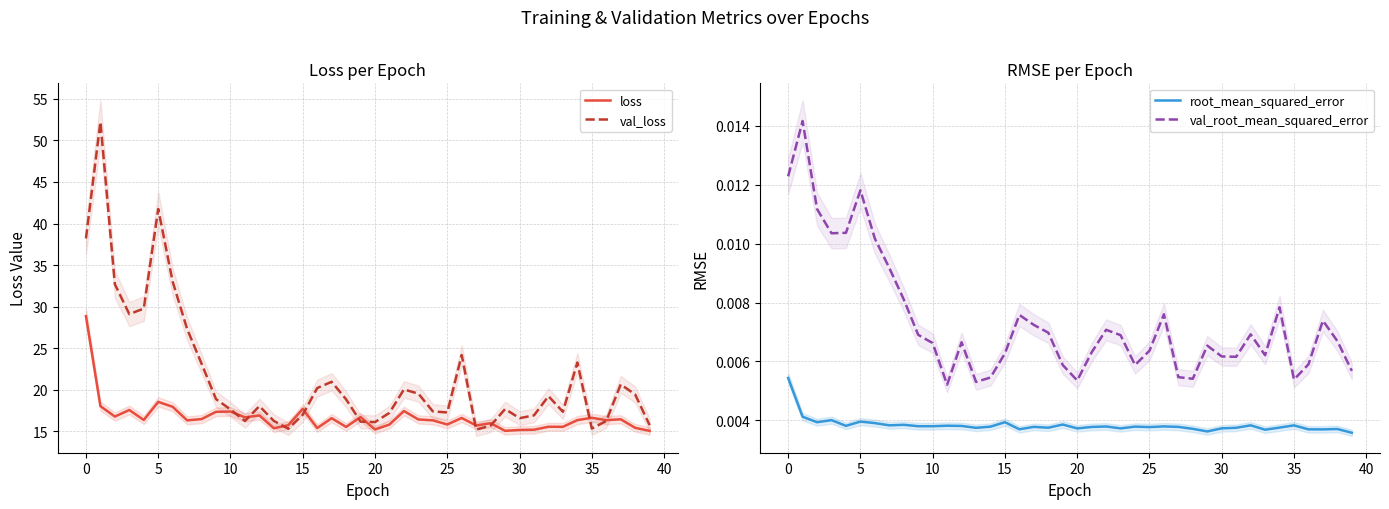

The value of val_loss at 15 is 6.7. True or false?

False